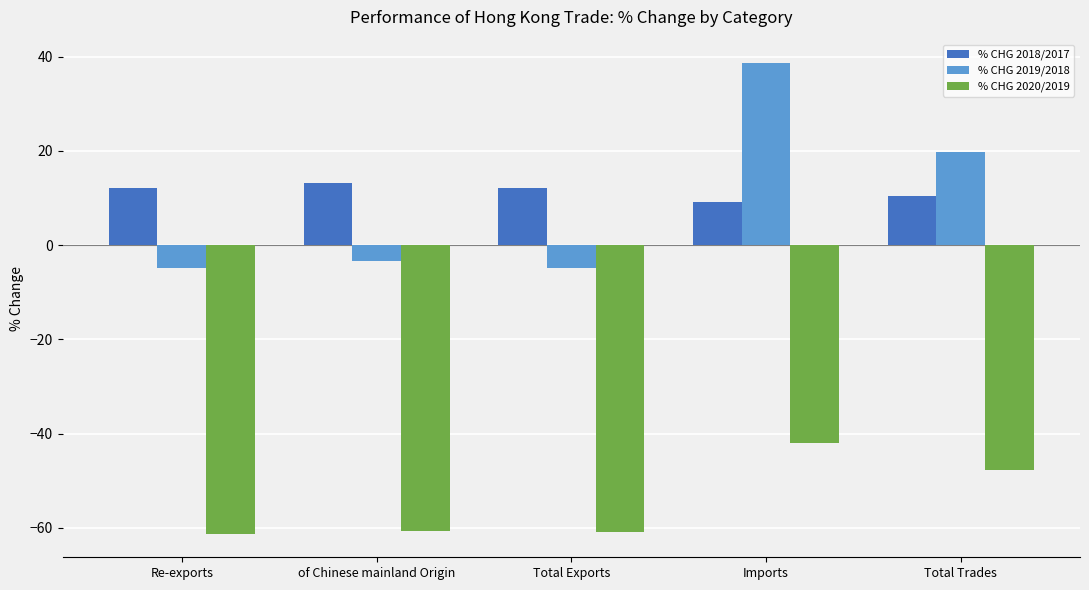

At which category is the sum across all series the highest?

Imports